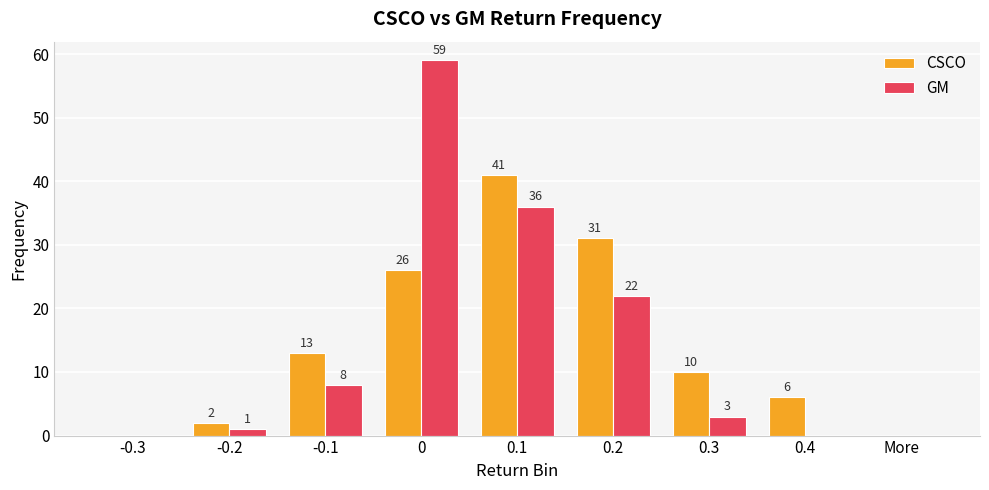

Which series changed the most between 0.1 and 0.3?

GM